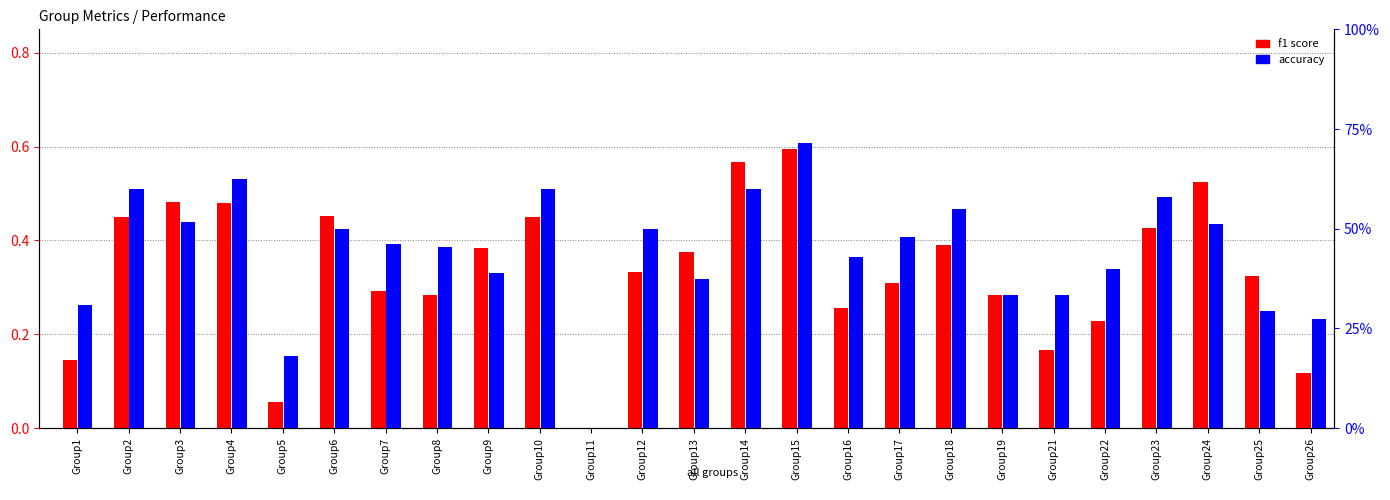

What are all the series names shown in the legend?

f1 score, accuracy